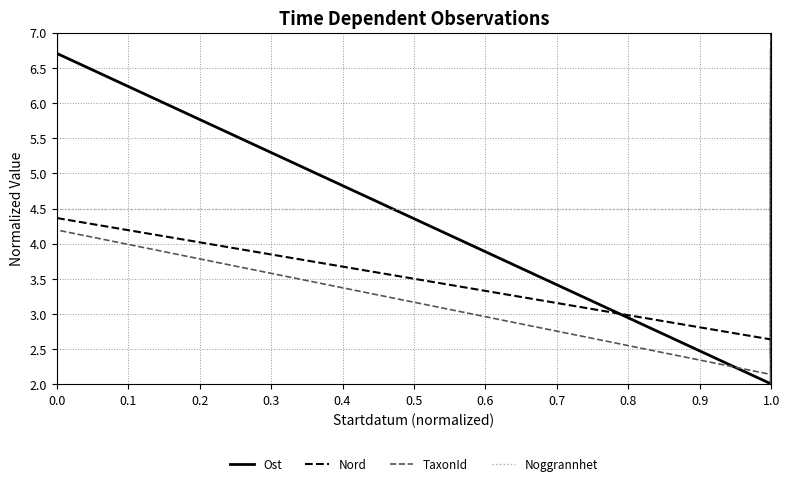

Which series has the largest range (max minus min)?

Ost